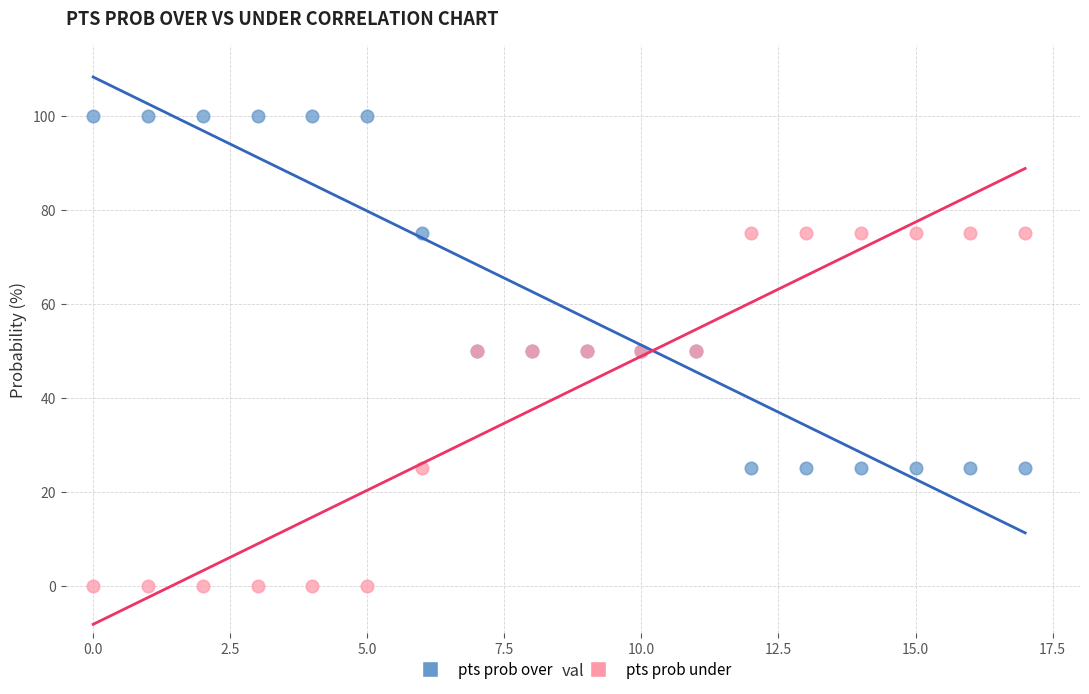

Which series reaches the minimum Y coordinate?

pts prob under